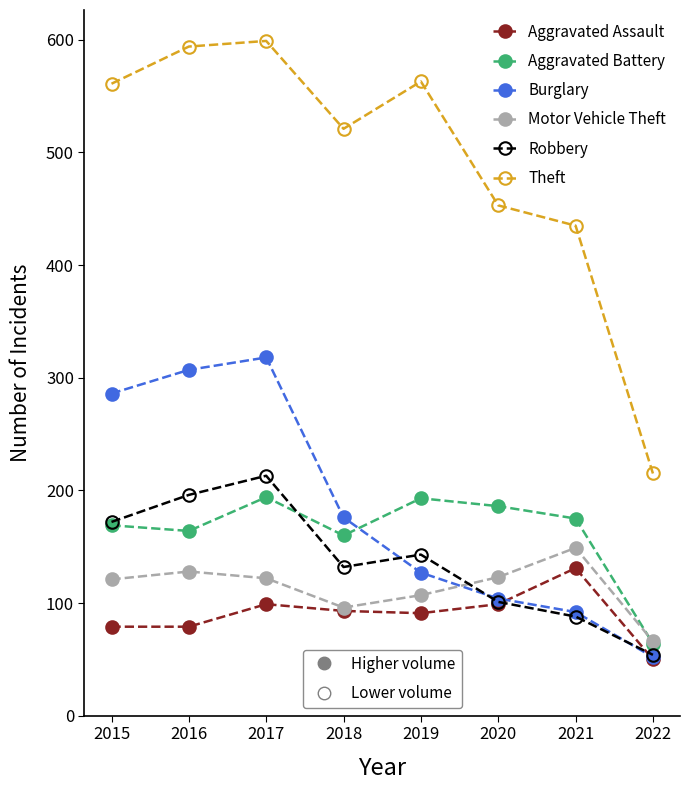

How many distinct data groups are displayed?

6